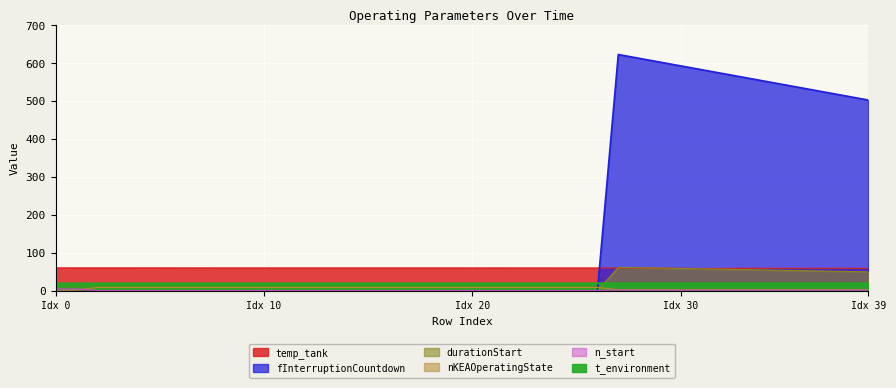

Is it true that t_environment equals 34.4 at 26?

False